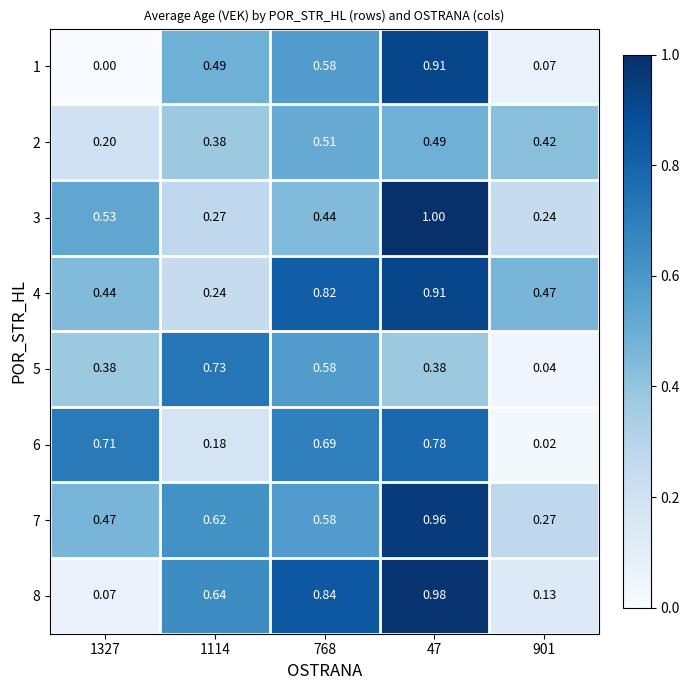

How many distinct data groups are displayed?

8